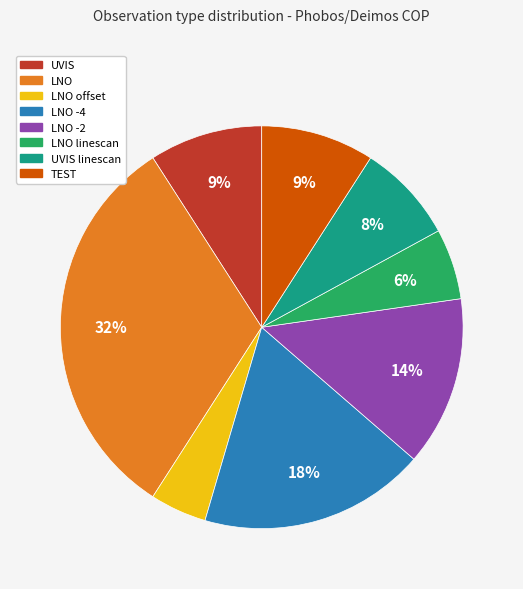

Count the number of slices in the pie.

8